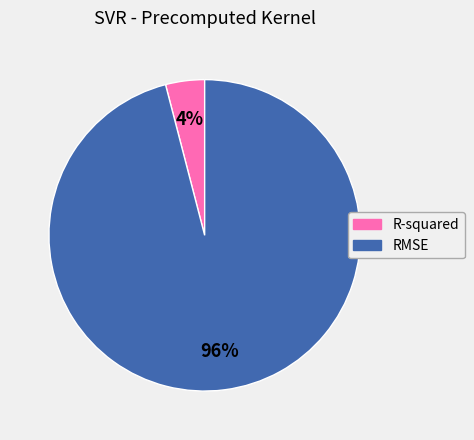

Rank the categories by value from lowest to highest.

R-squared, RMSE